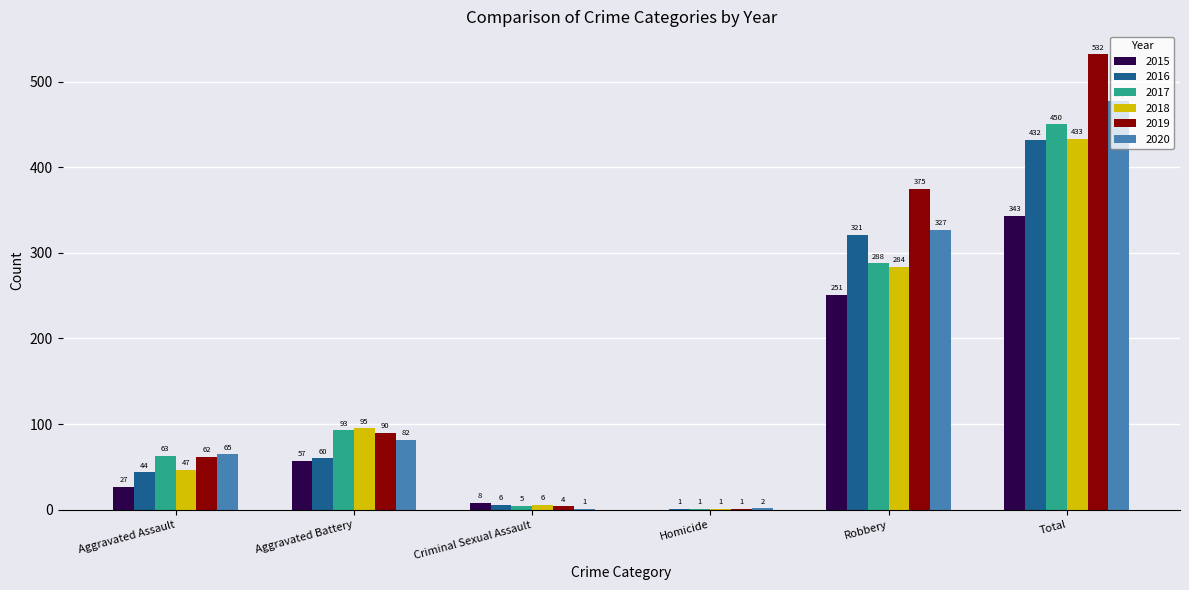

Count the number of data series in this chart.

6